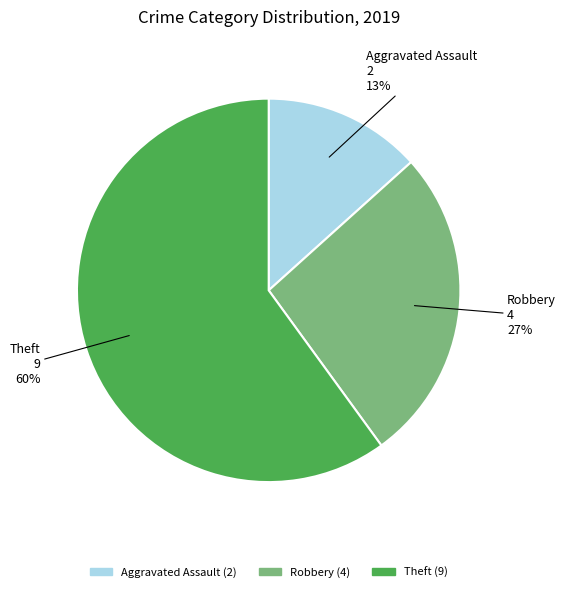

To the nearest percent, what is the difference between the largest and smallest slice percentages?

47%